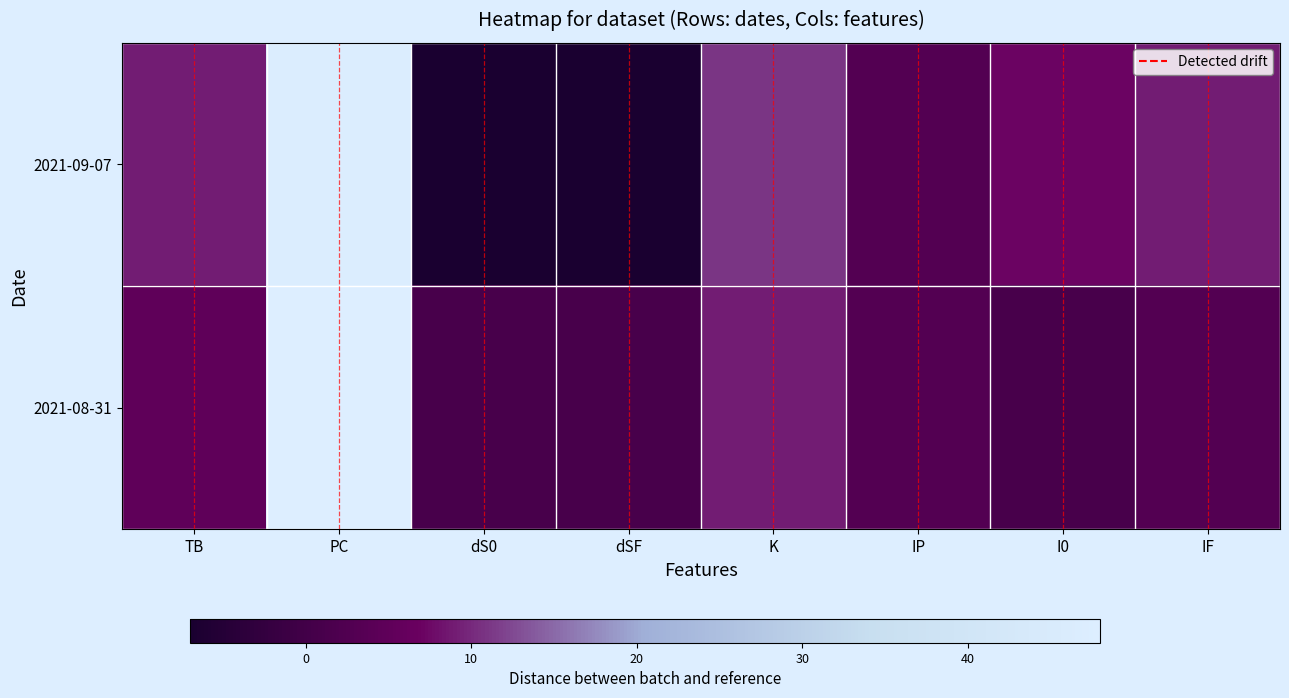

Between IF and IP, which is larger?

IF